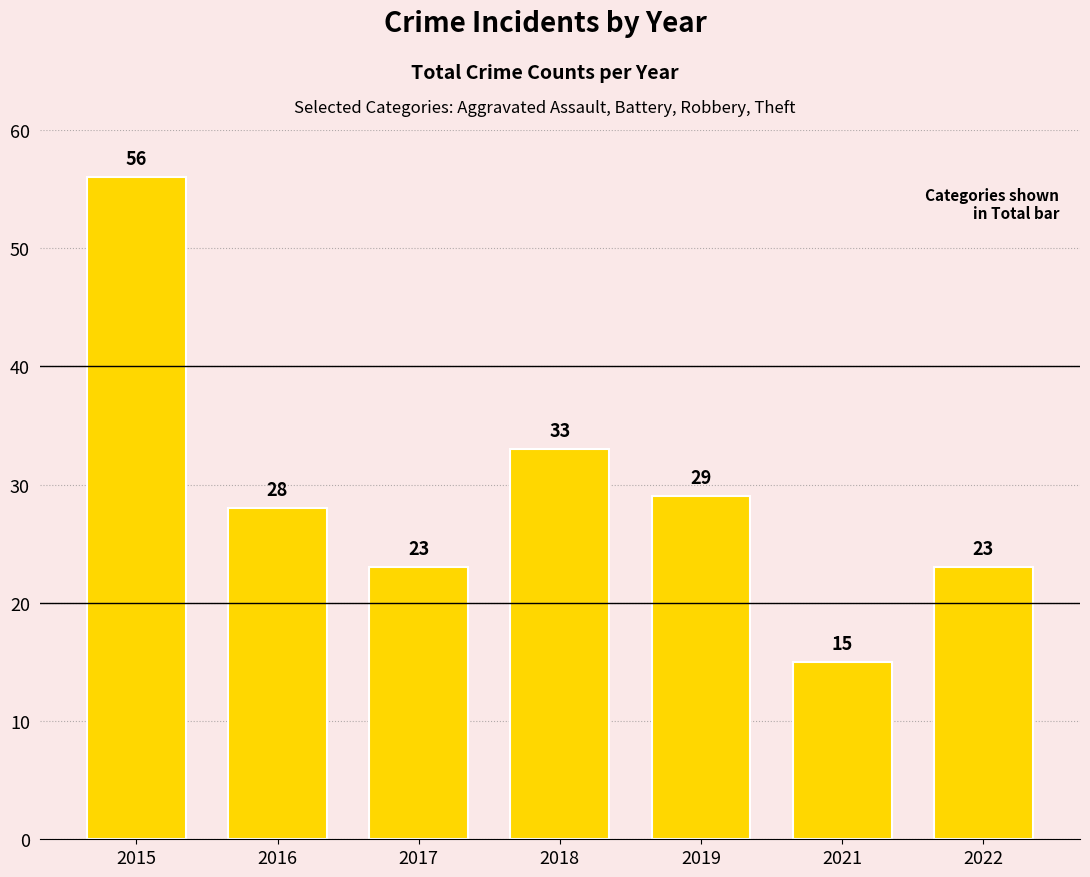

Reading left to right, what are all the values shown in this chart?

56	28	23	33	29	15	23